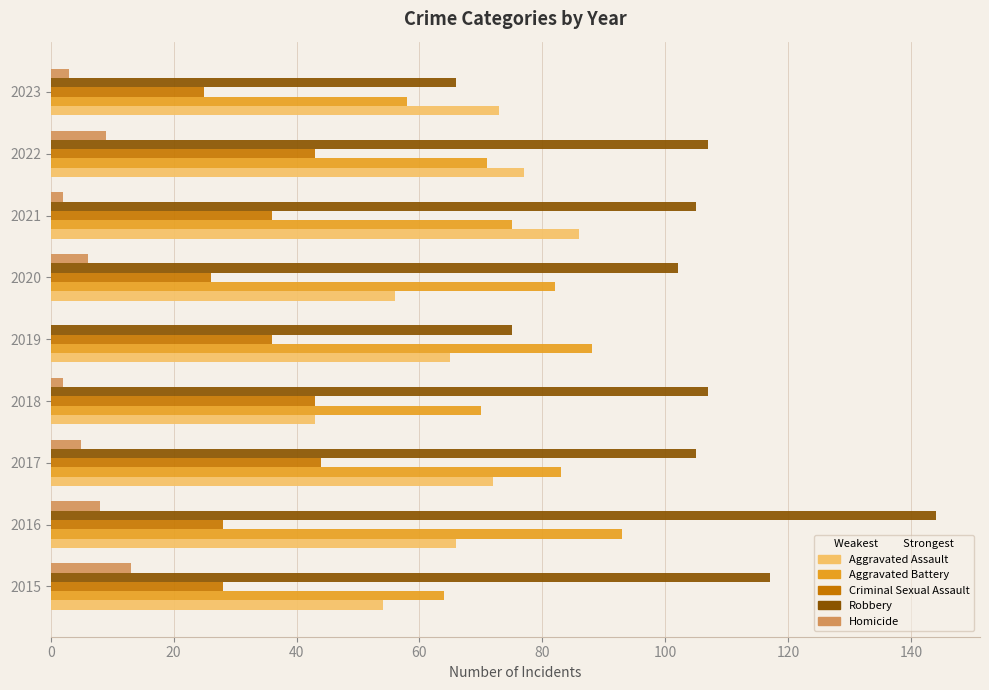

What is the sum of all Aggravated Battery values?

684